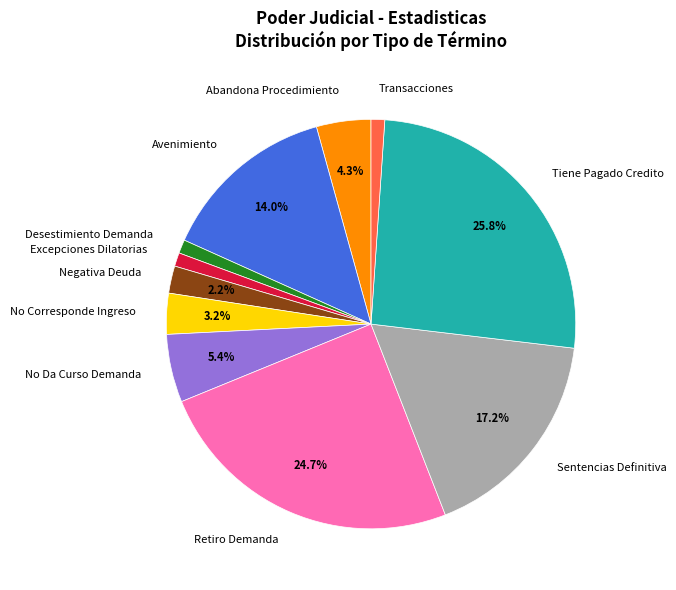

Does Abandona Procedimiento represent more than half of the total?

No